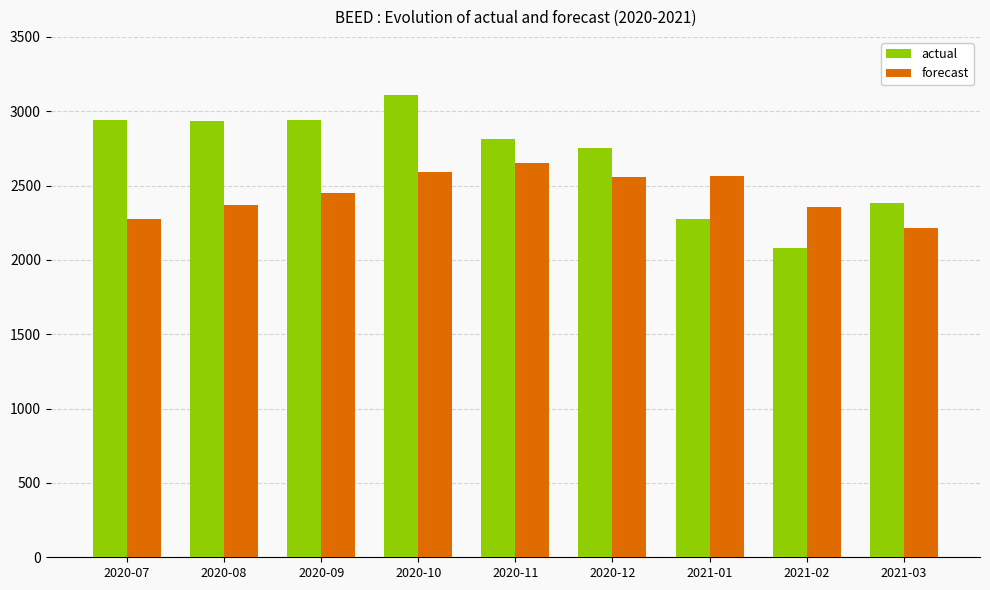

What is the label of the 1st bar from the right?

2021-03